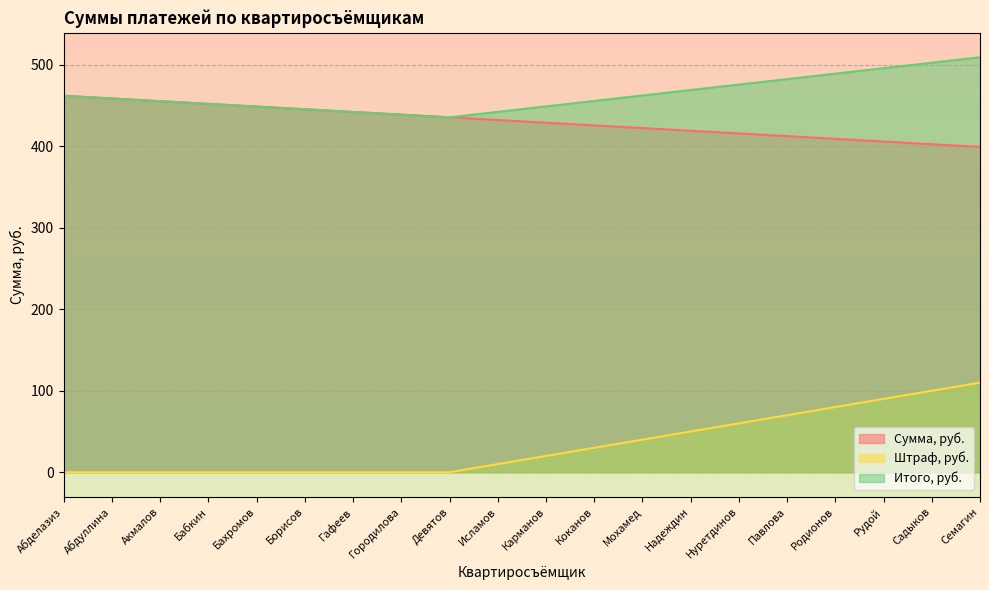

What is the label of the 13th point from the right?

Городилова